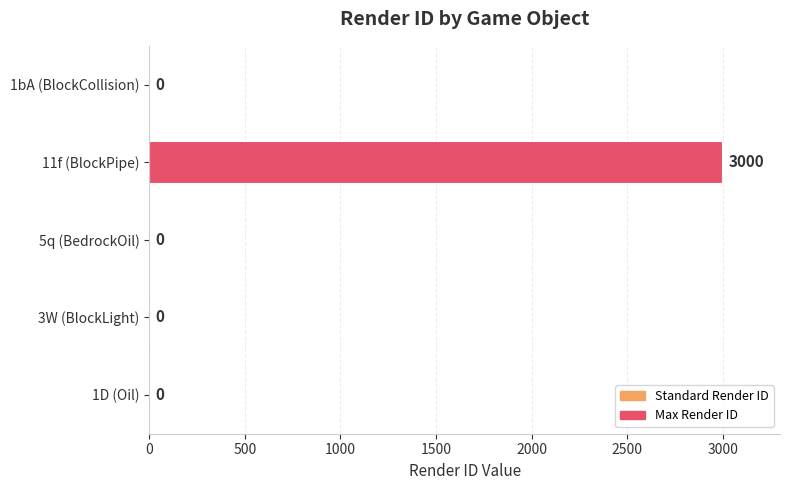

The chart shows a value of 0 at 1D (Oil). True or false?

True